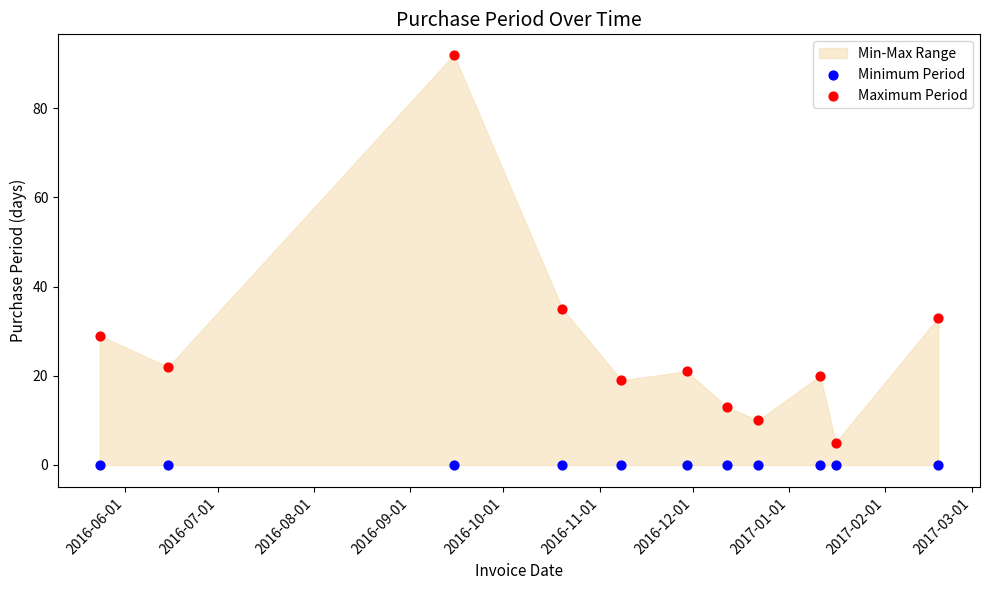

Which series reaches the minimum Y coordinate?

Minimum Period